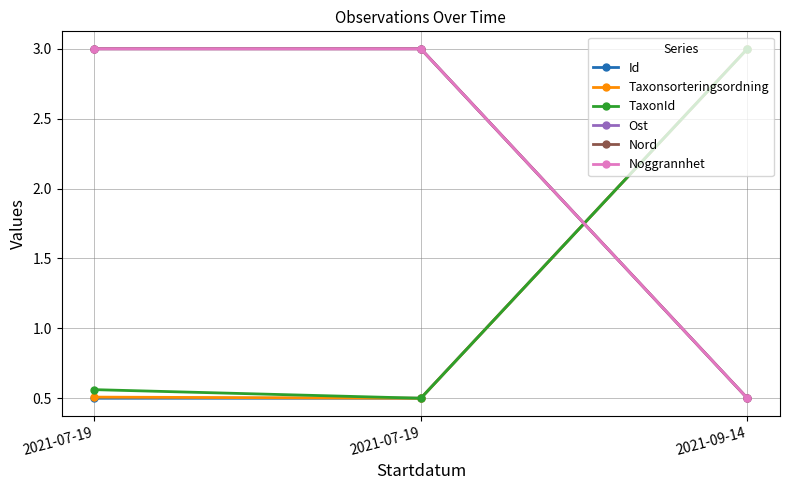

Does the chart have visible grid lines?

Yes